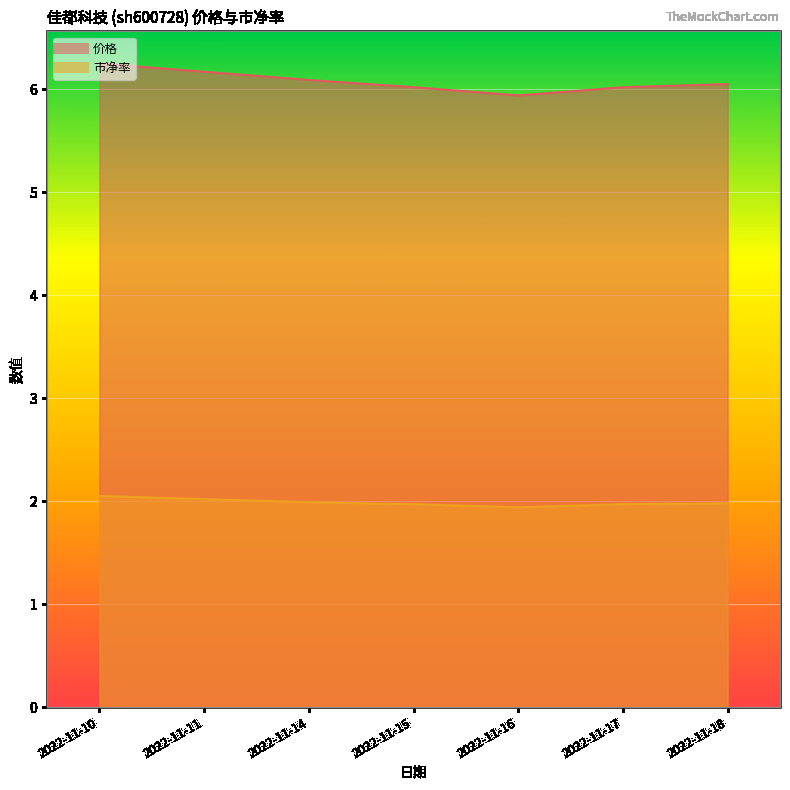

What is the average value of the 市净率 series?

2.0